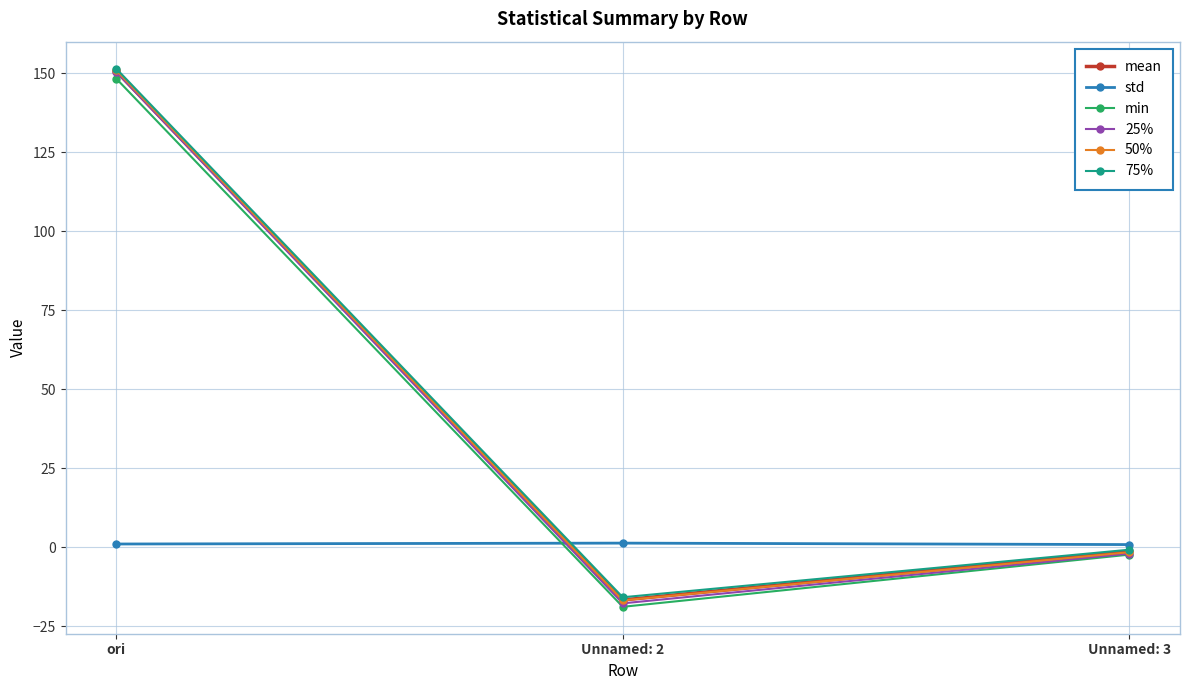

What is the smallest value displayed?

-18.8